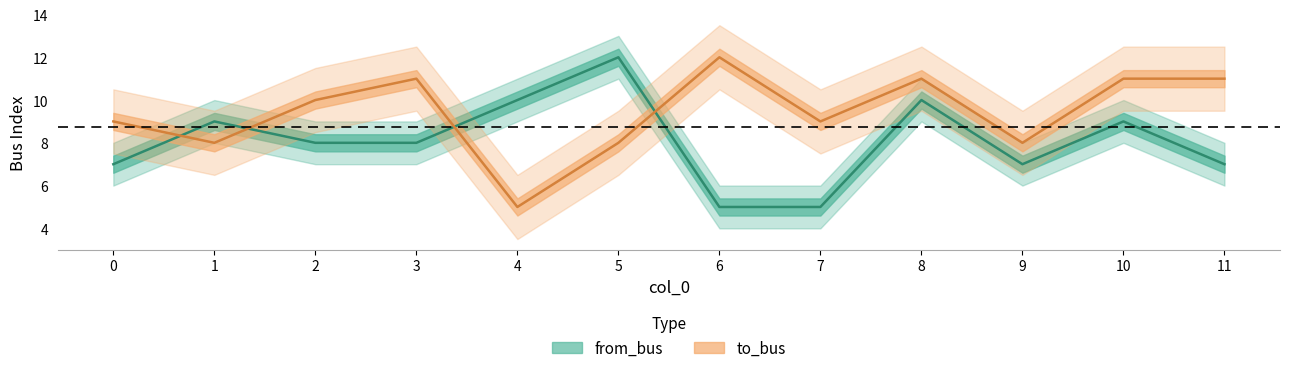

Reading left to right, list all the values displayed in this chart.

from_bus: 7	9	8	8	10	12	5	5	10	7	9	7
to_bus: 9	8	10	11	5	8	12	9	11	8	11	11